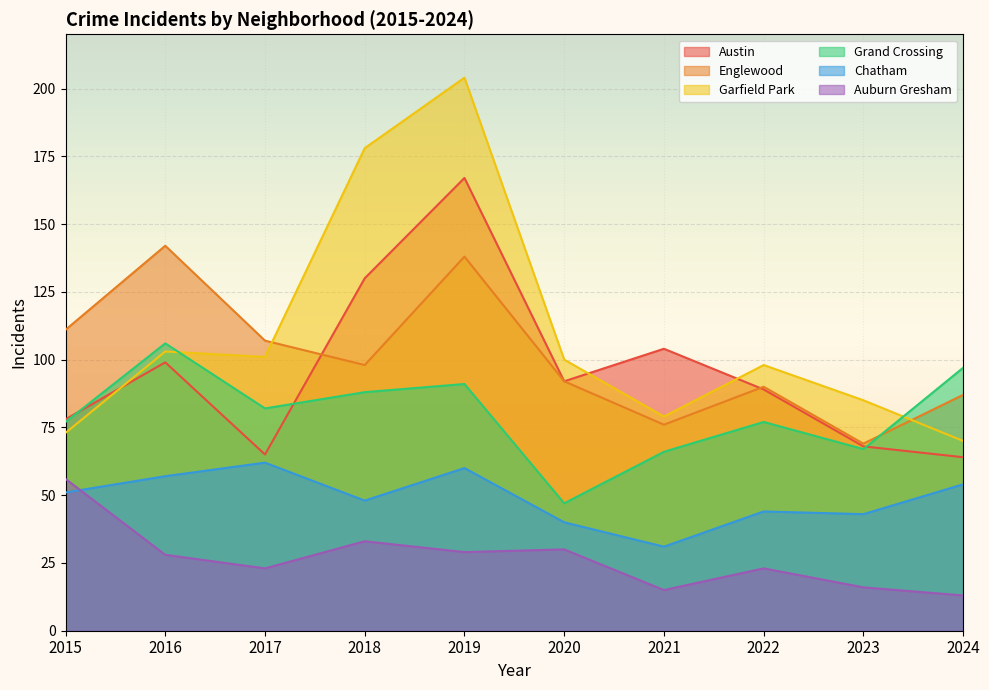

Reading right to left, what are all the values shown in this chart?

Austin: 2024=64	2023=68	2022=89	2021=104	2020=92	2019=167	2018=130	2017=65	2016=99	2015=78
Englewood: 2024=87	2023=69	2022=90	2021=76	2020=92	2019=138	2018=98	2017=107	2016=142	2015=111
Garfield Park: 2024=70	2023=85	2022=98	2021=79	2020=100	2019=204	2018=178	2017=101	2016=103	2015=73
Grand Crossing: 2024=97	2023=67	2022=77	2021=66	2020=47	2019=91	2018=88	2017=82	2016=106	2015=77
Chatham: 2024=54	2023=43	2022=44	2021=31	2020=40	2019=60	2018=48	2017=62	2016=57	2015=51
Auburn Gresham: 2024=13	2023=16	2022=23	2021=15	2020=30	2019=29	2018=33	2017=23	2016=28	2015=56